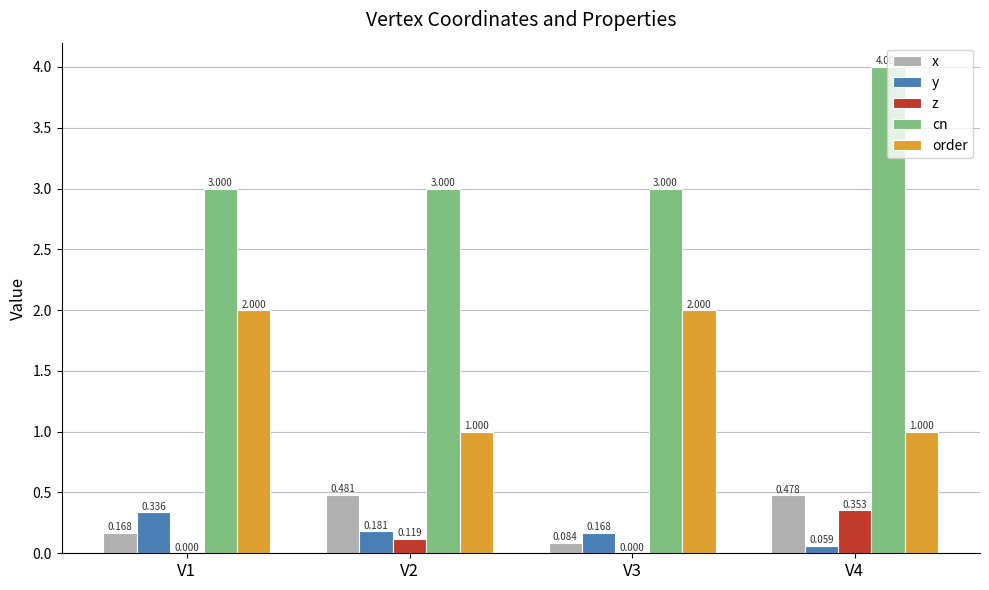

At which label does cn reach its peak?

V4